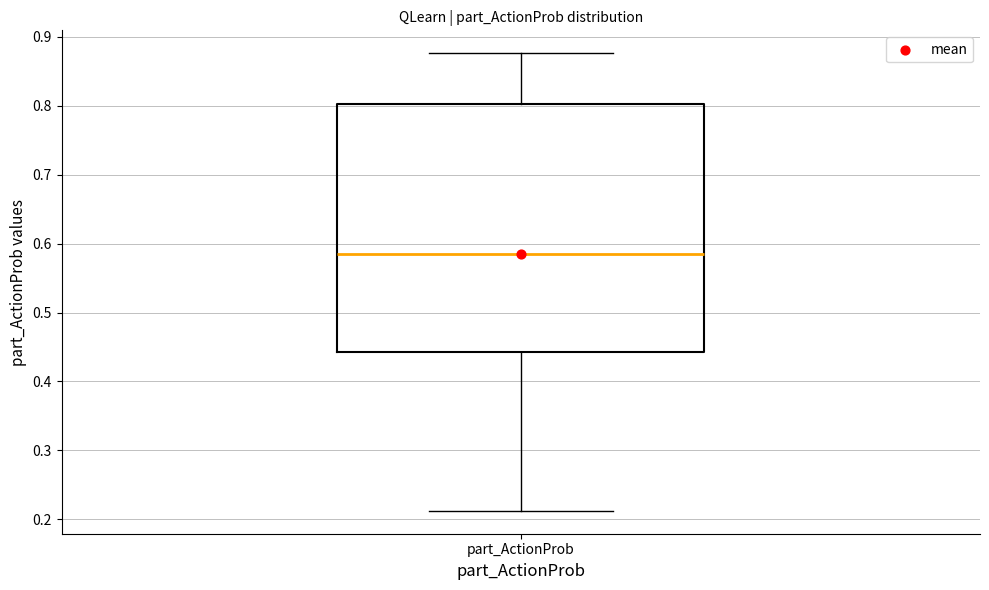

Where is the upper edge of the box for part_ActionProb on the y-axis? The values are not printed on the chart, so give them approximately, as read against the axis.

0.80